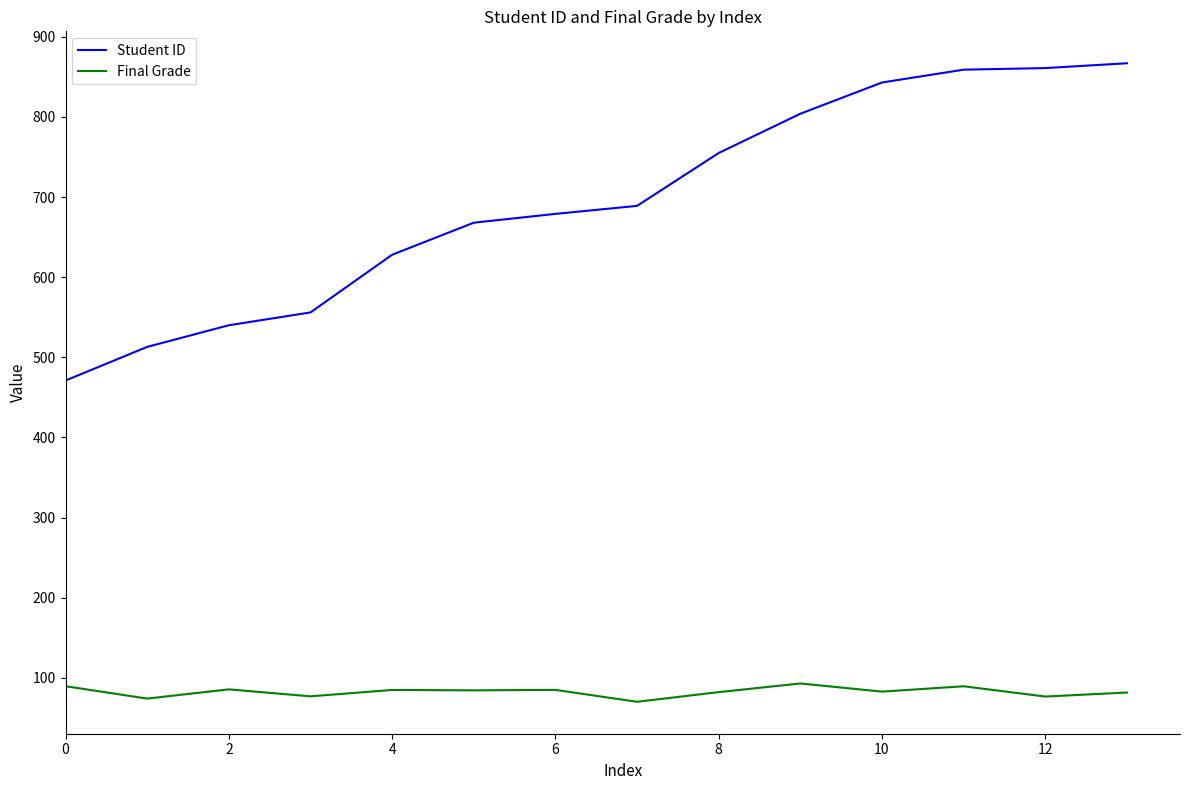

List the series in order of their overall mean, lowest first.

Final Grade, Student ID